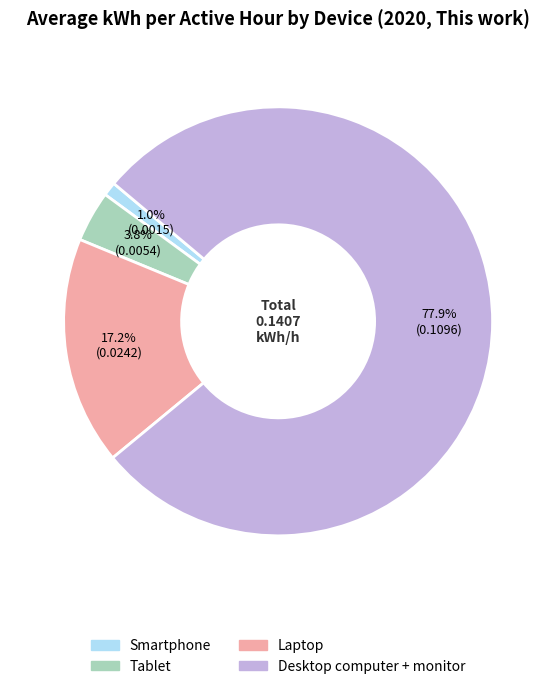

What is the total percentage of Desktop computer + monitor and Smartphone?

79.0%